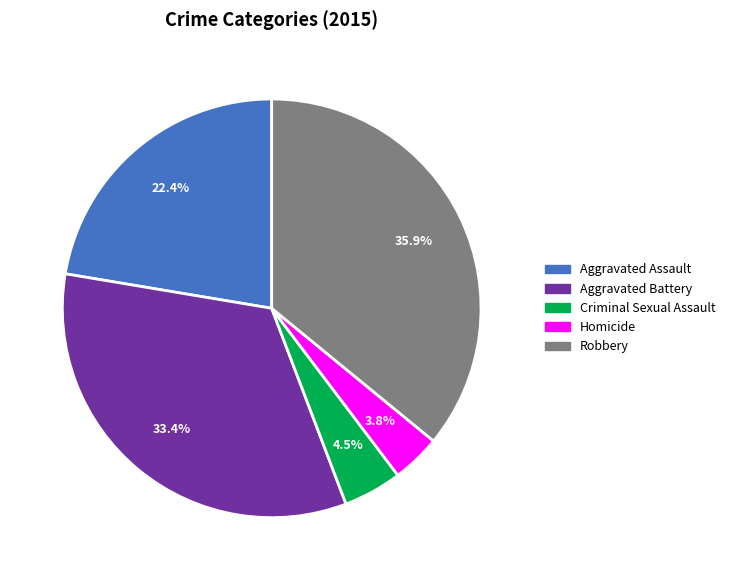

What is the smallest slice in the pie chart?

Homicide